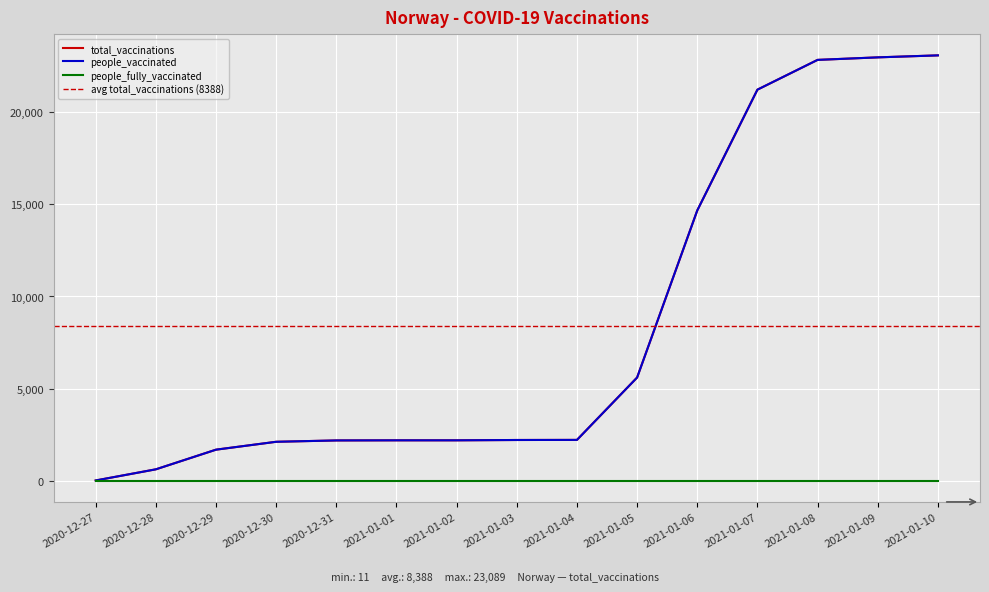

The value of people_vaccinated at 2021-01-05 is 7477. True or false?

False